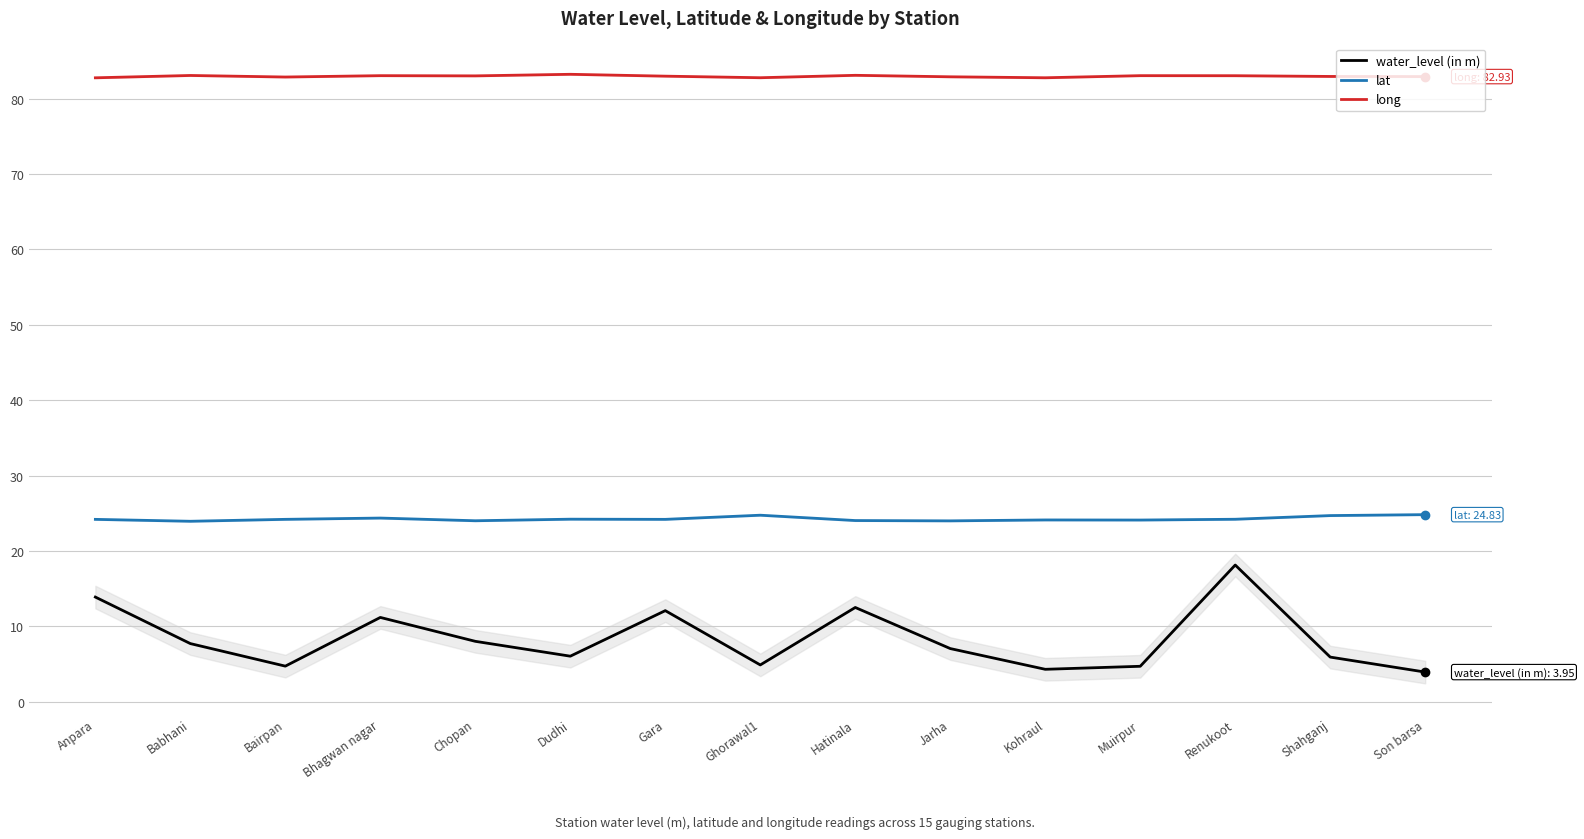

How many interior local valleys does the long series have?

4